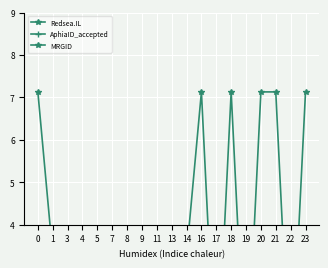

At how many categories does at least one series exceed 2?

12